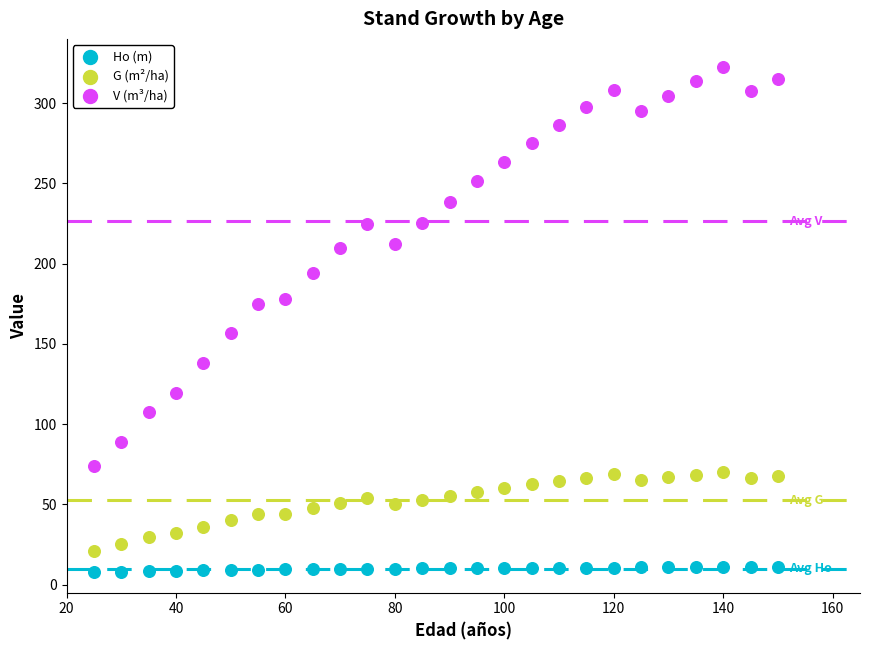

What are all the series names shown in the legend?

Ho (m), G (m²/ha), V (m³/ha)